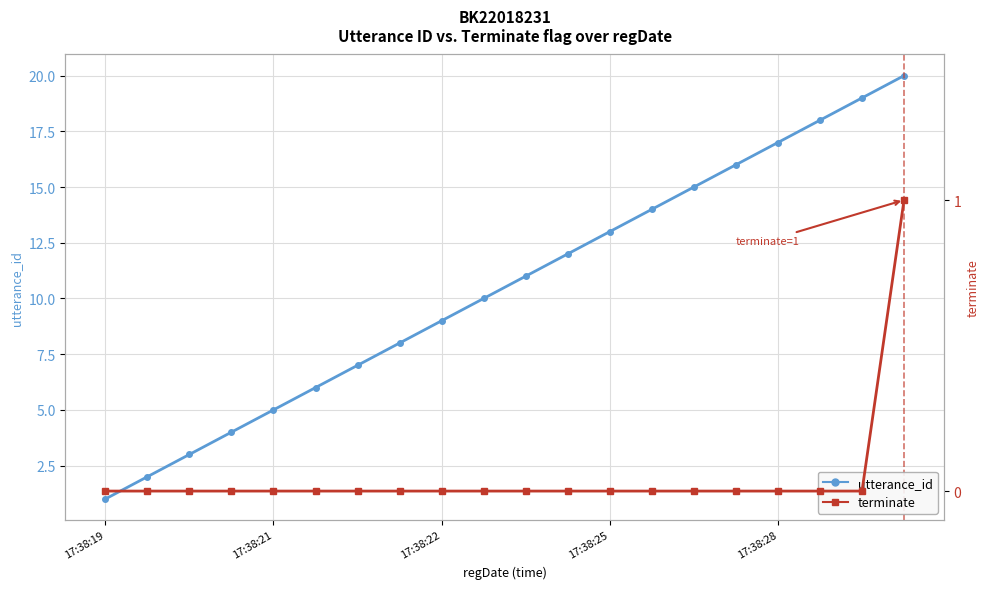

Reading left to right, what are all the values shown in this chart?

utterance_id: 1	2	3	4	5	6	7	8	9	10	11	12	13	14	15	16	17	18	19	20
terminate: 0	0	0	0	0	0	0	0	0	0	0	0	0	0	0	0	0	0	0	1